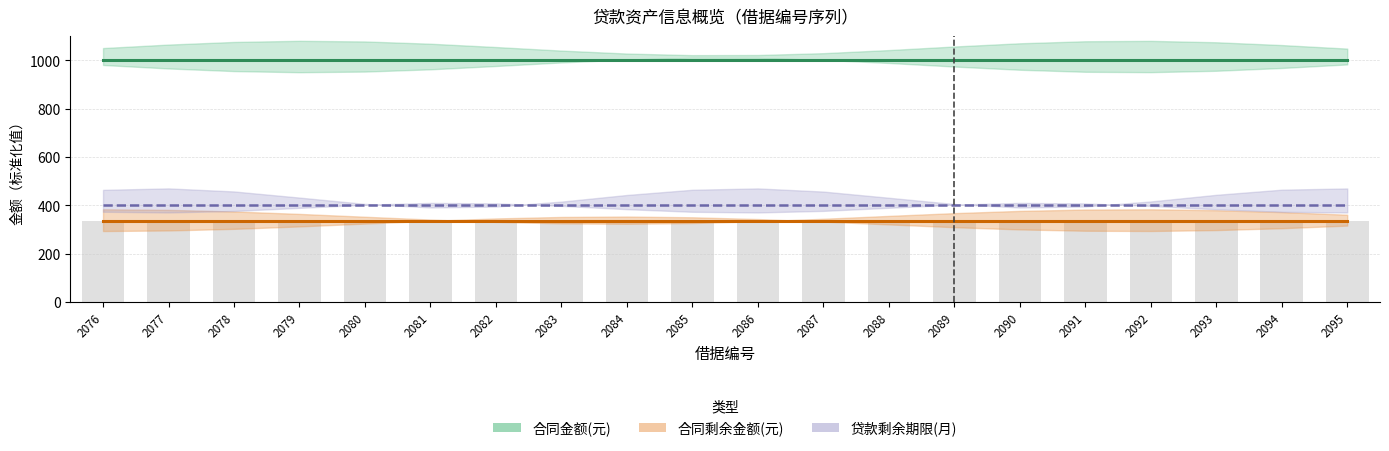

What is the sum of the 贷款剩余期限(月) values at 2083 and 2094?

800.0